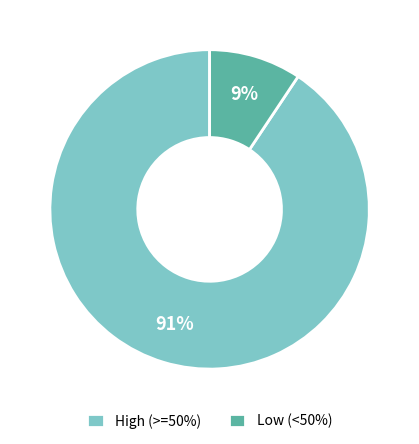

To the nearest percent, what portion does High (>=50%) represent?

91%